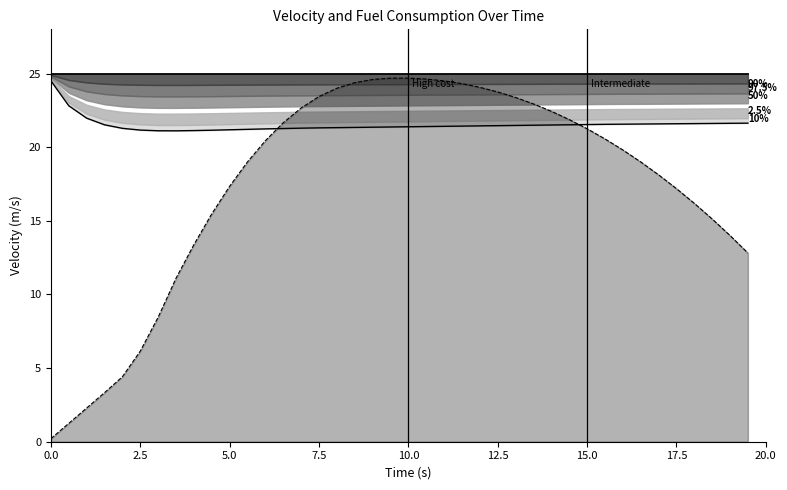

Reading right to left, extract all data points from this chart.

Reference_Velocity: 25.0	25.0	25.0	25.0	25.0	25.0	25.0	25.0	25.0	25.0	25.0	25.0	25.0	25.0	25.0	25.0	25.0	25.0	25.0	25.0	25.0	25.0	25.0	25.0	25.0	25.0	25.0	25.0	25.0	25.0	25.0	25.0	25.0	25.0	25.0	25.0	25.0	25.0	25.0	25.0
Velocity: 21.6	21.6	21.6	21.6	21.6	21.6	21.6	21.6	21.6	21.5	21.5	21.5	21.5	21.5	21.5	21.4	21.4	21.4	21.4	21.4	21.4	21.4	21.3	21.3	21.3	21.3	21.3	21.2	21.2	21.2	21.1	21.1	21.1	21.1	21.2	21.3	21.5	22.0	22.8	24.5